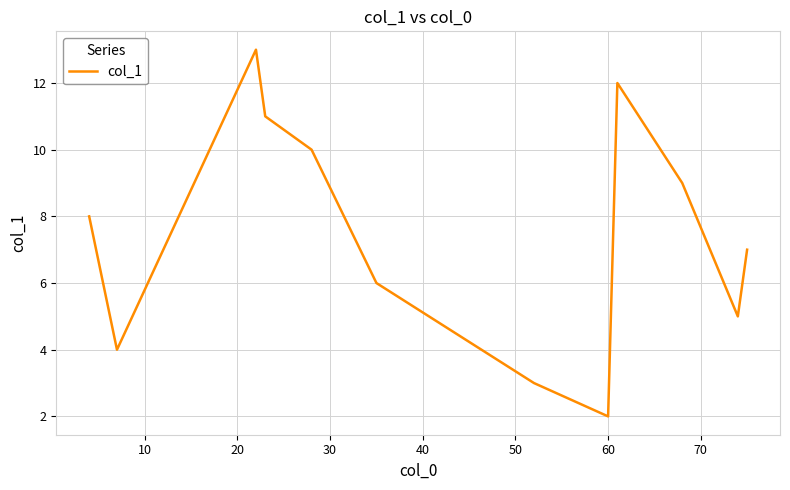

What is the greatest value displayed?

13.0